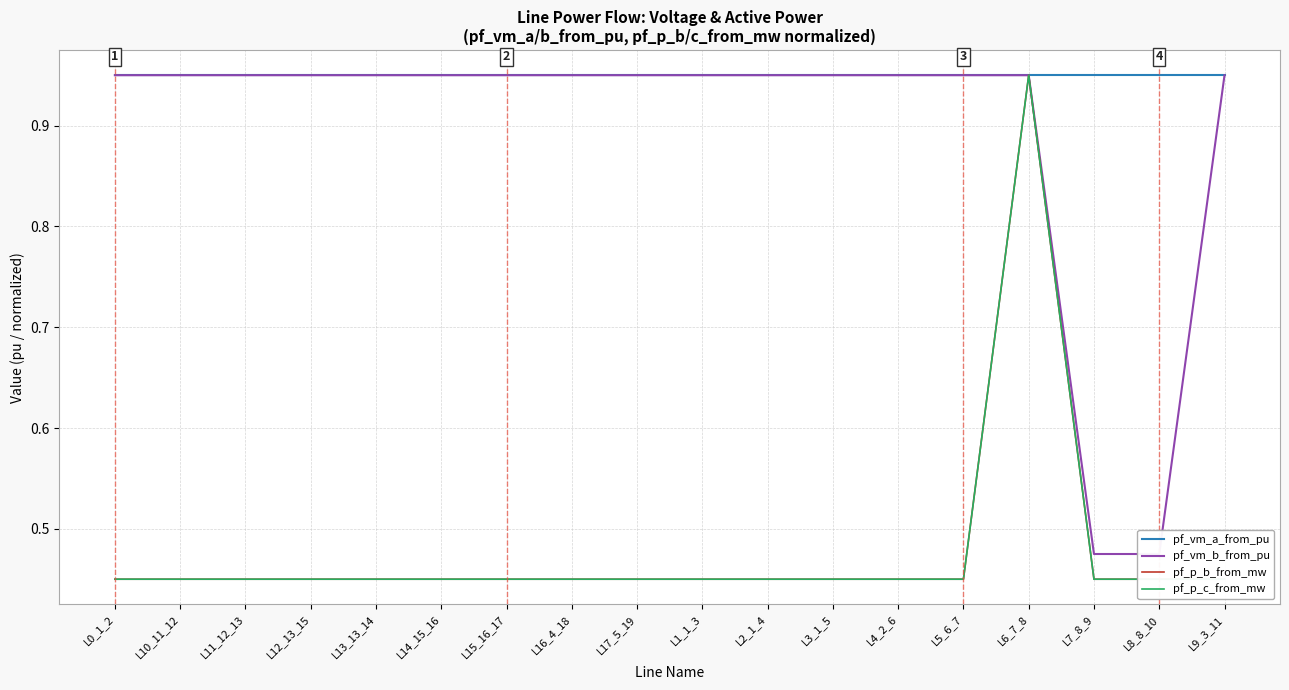

How many distinct data groups are displayed?

4